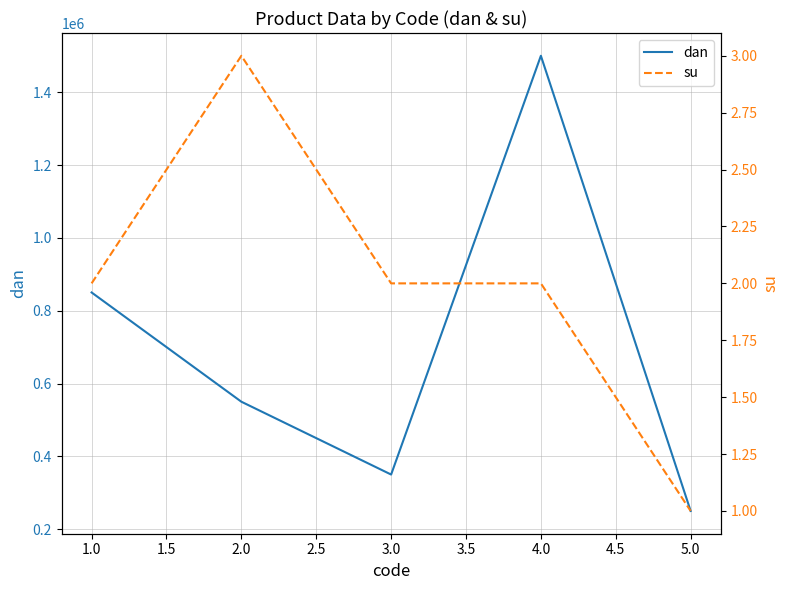

Which series has the largest total across all categories?

dan